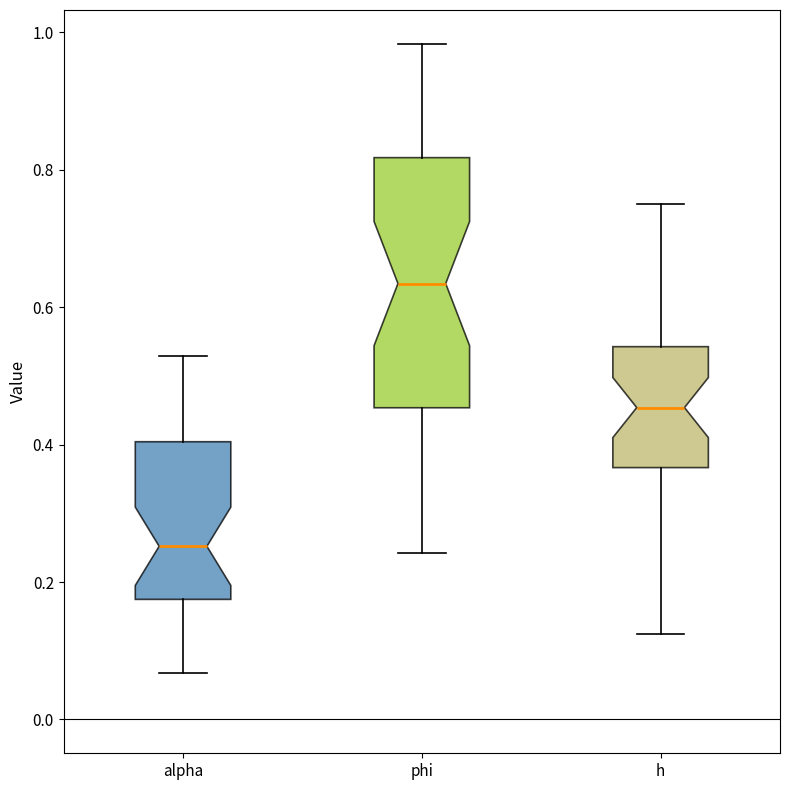

Reading left to right, transcribe this box plot: for each box, give where its median line is, the range the box spans, and where its two whiskers end, as read against the y-axis. The values are not printed on the chart, so give them approximately, as read against the axis.

alpha: median 0.26, box 0.18 to 0.40, whiskers 0.06 to 0.52
phi: median 0.64, box 0.46 to 0.82, whiskers 0.24 to 0.98
h: median 0.46, box 0.36 to 0.54, whiskers 0.12 to 0.76